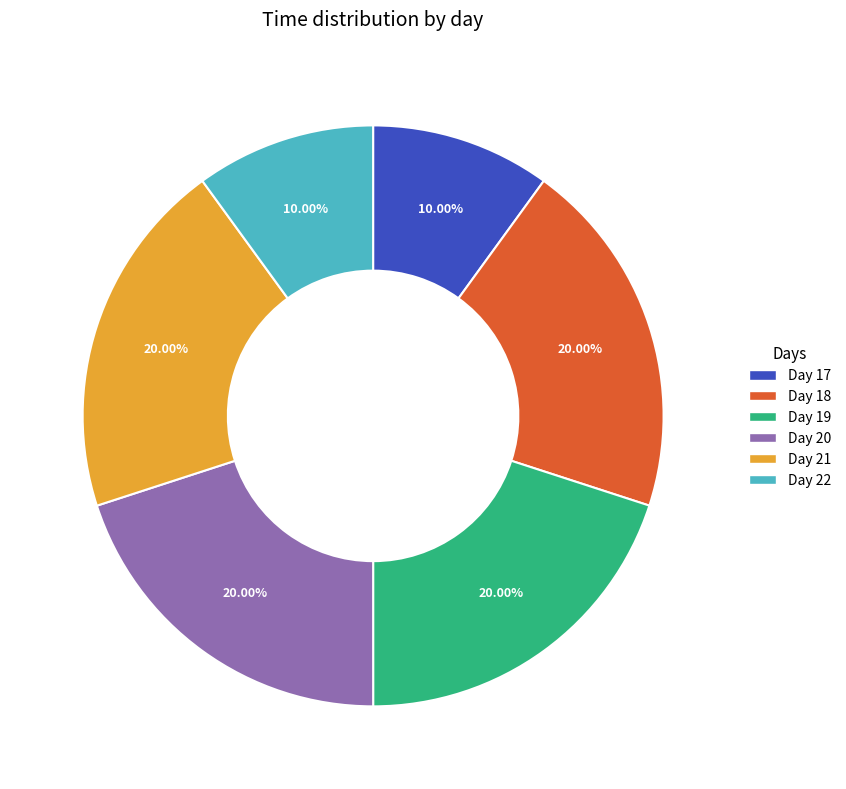

Does any single category account for the majority?

No